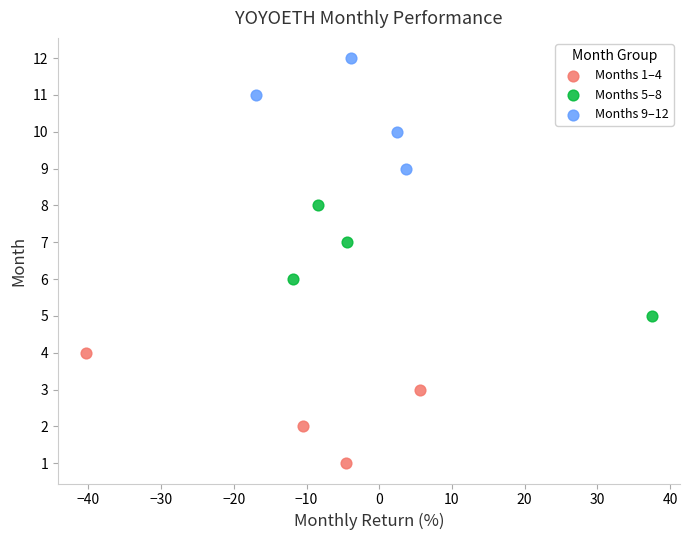

Which series contains the highest Y value?

Months 9–12